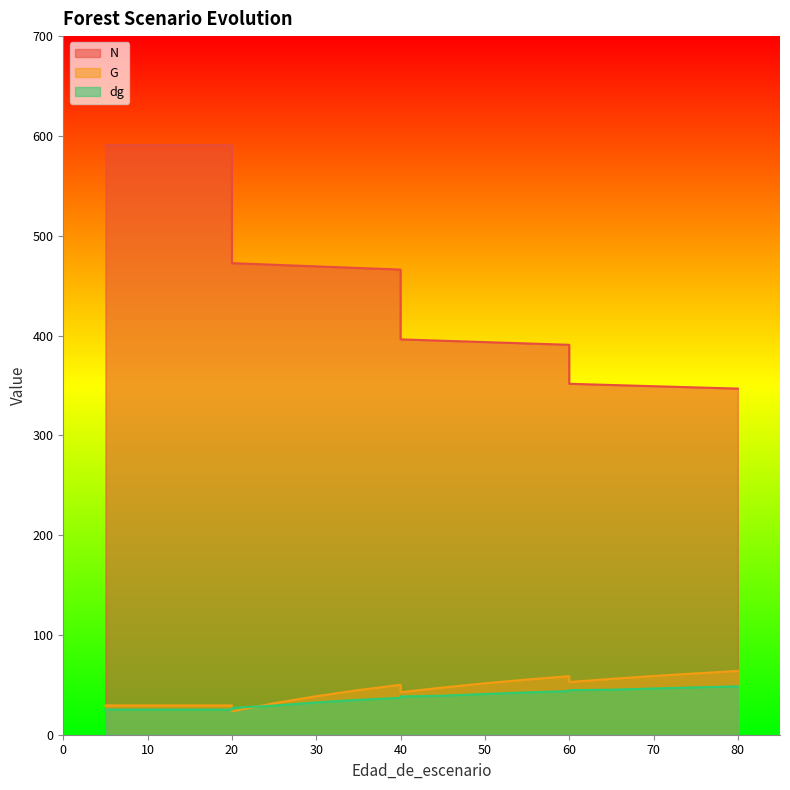

The value of G at 25 is 31.5. True or false?

True